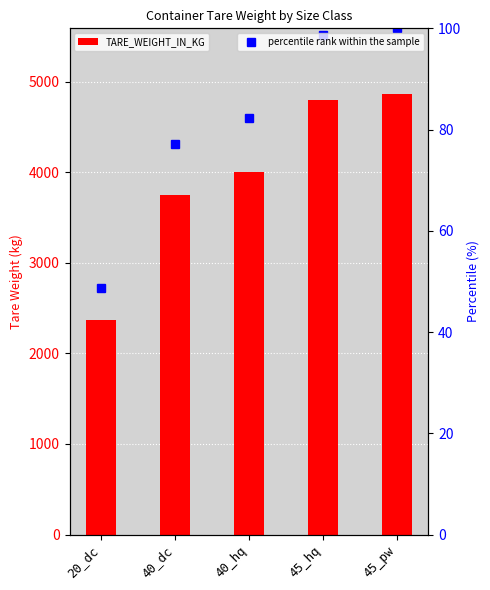

True or false: percentile rank within the sample has a value of 109.5 at 40_dc.

False